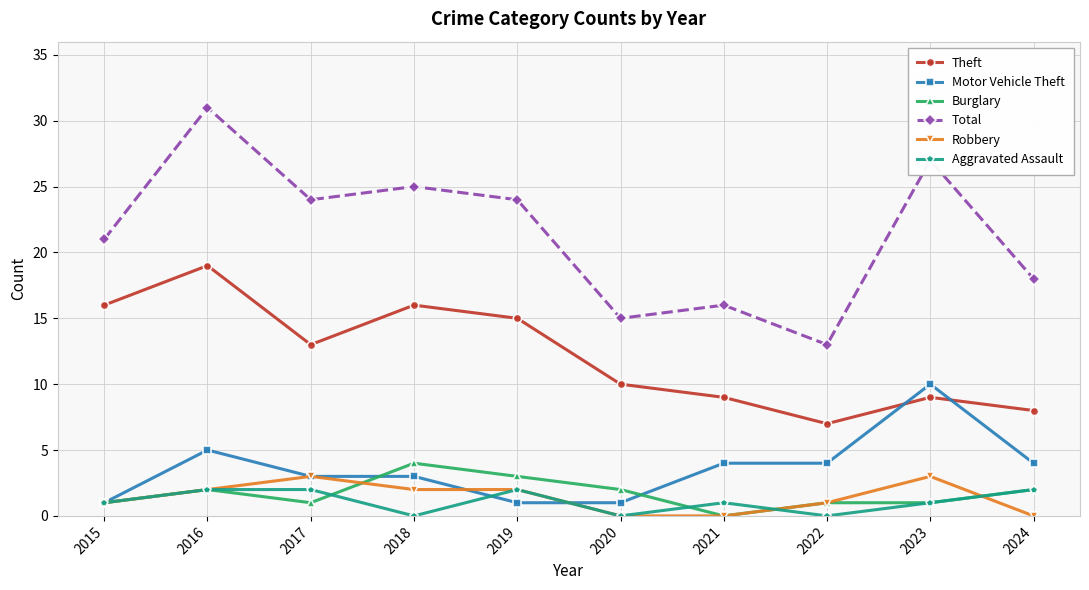

Which series has the largest range (max minus min)?

Total